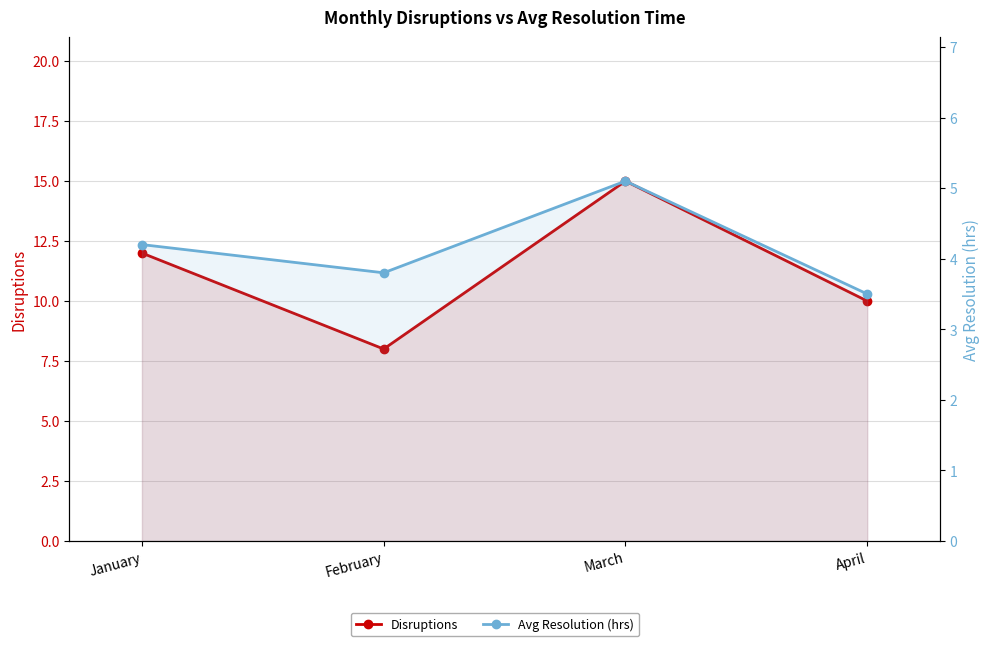

True or false: Avg Resolution (hrs) has more than 2 points higher than both neighbors.

False